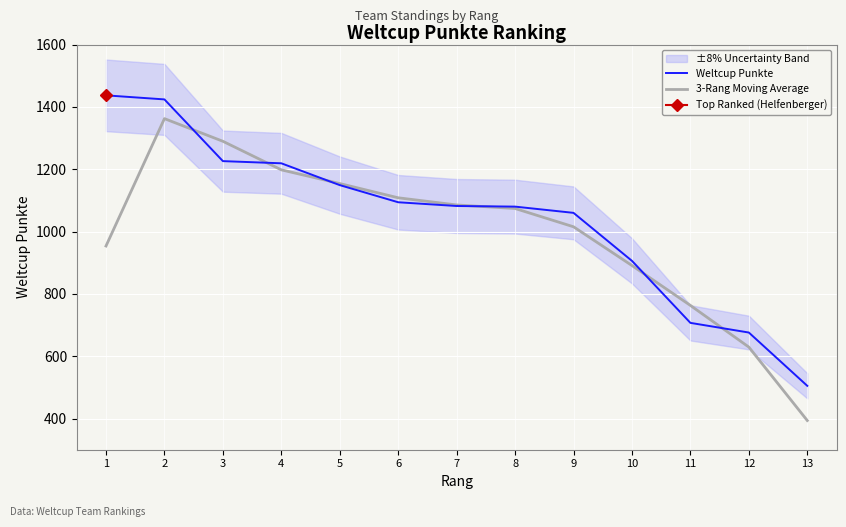

How many values in the Weltcup Punkte series are below 1082?

6